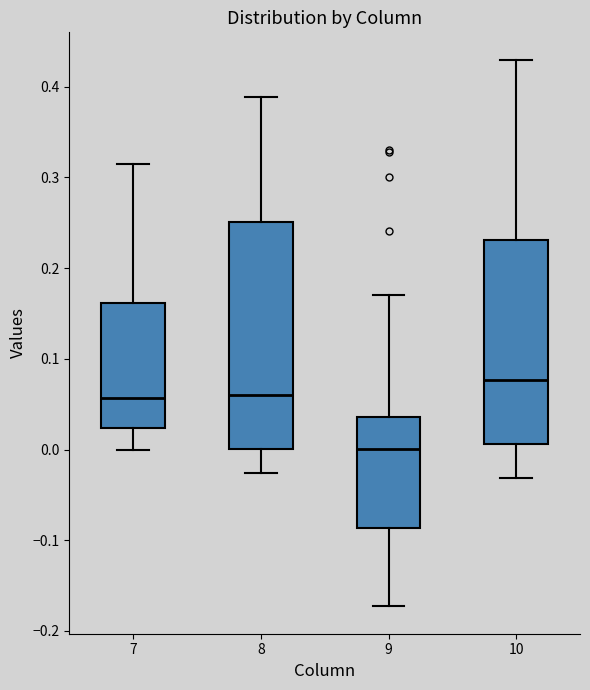

Which box is the tallest, from its lower edge to its upper edge?

8